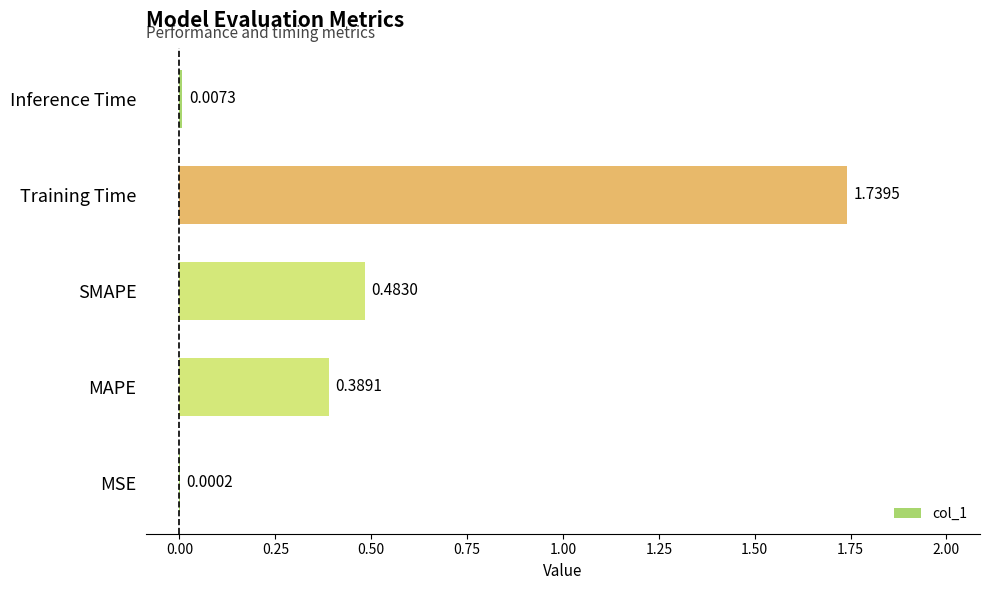

At which category does the chart reach its peak across all series?

Training Time